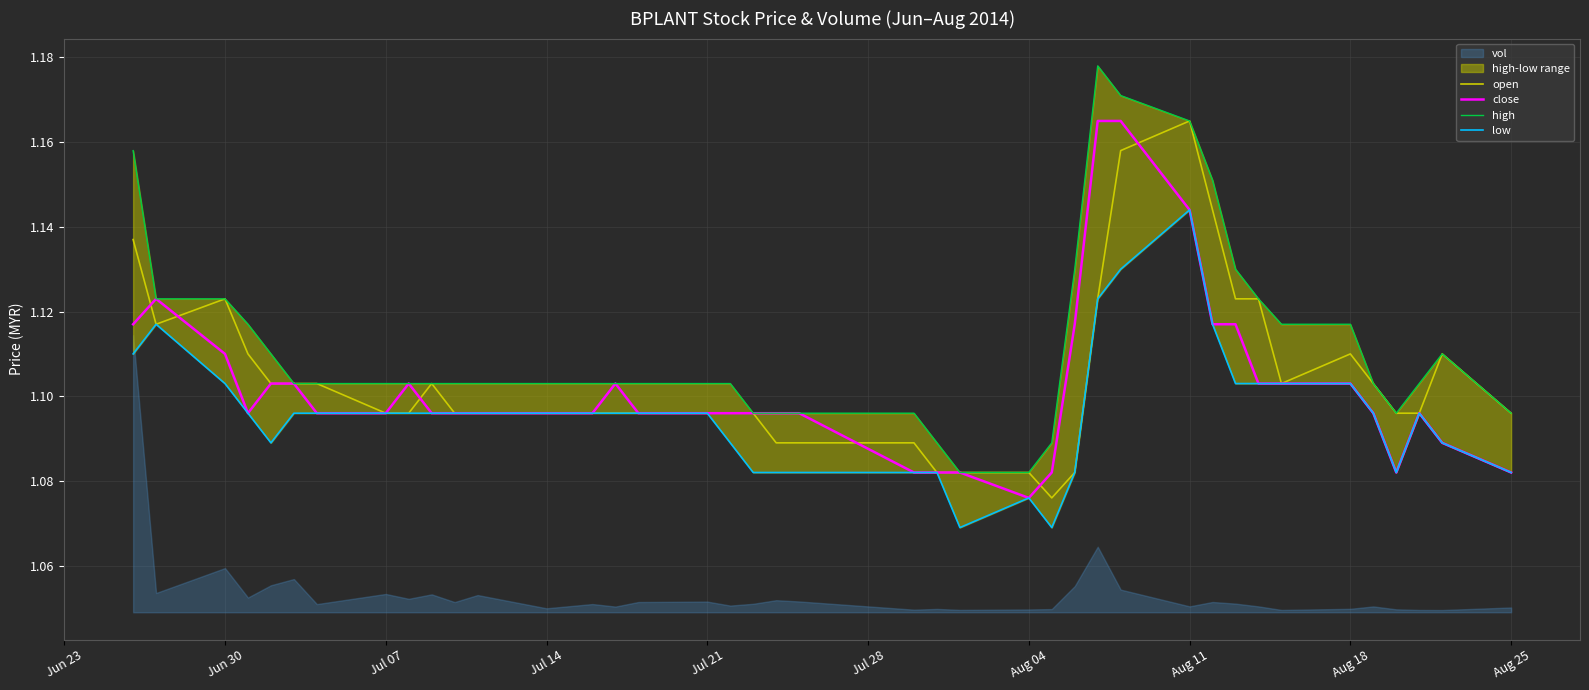

True or false: open and close intersect in this chart.

True